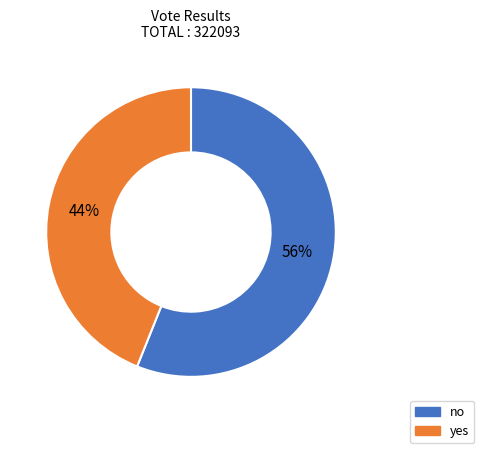

To the nearest percent, what is the difference between the yes and no slice percentages?

12%